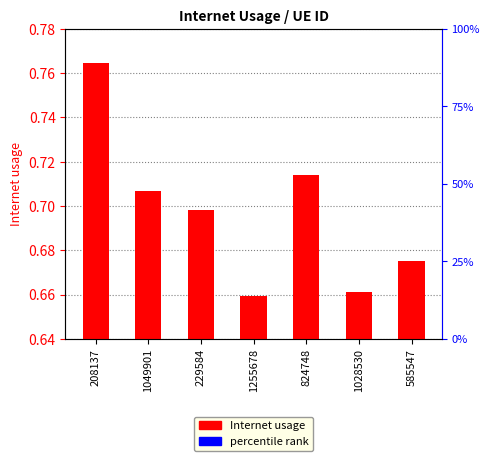

Rank the categories by value from highest to lowest.

208137, 824748, 1049901, 229584, 585547, 1028530, 1255678